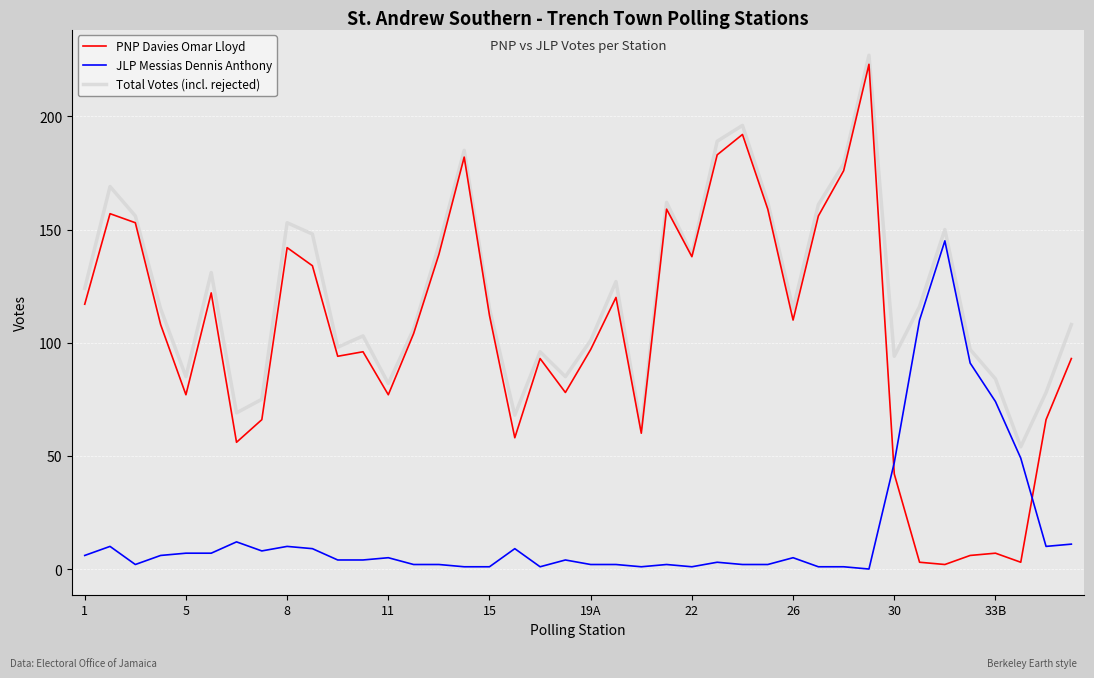

Which series has the largest range (max minus min)?

PNP Davies Omar Lloyd